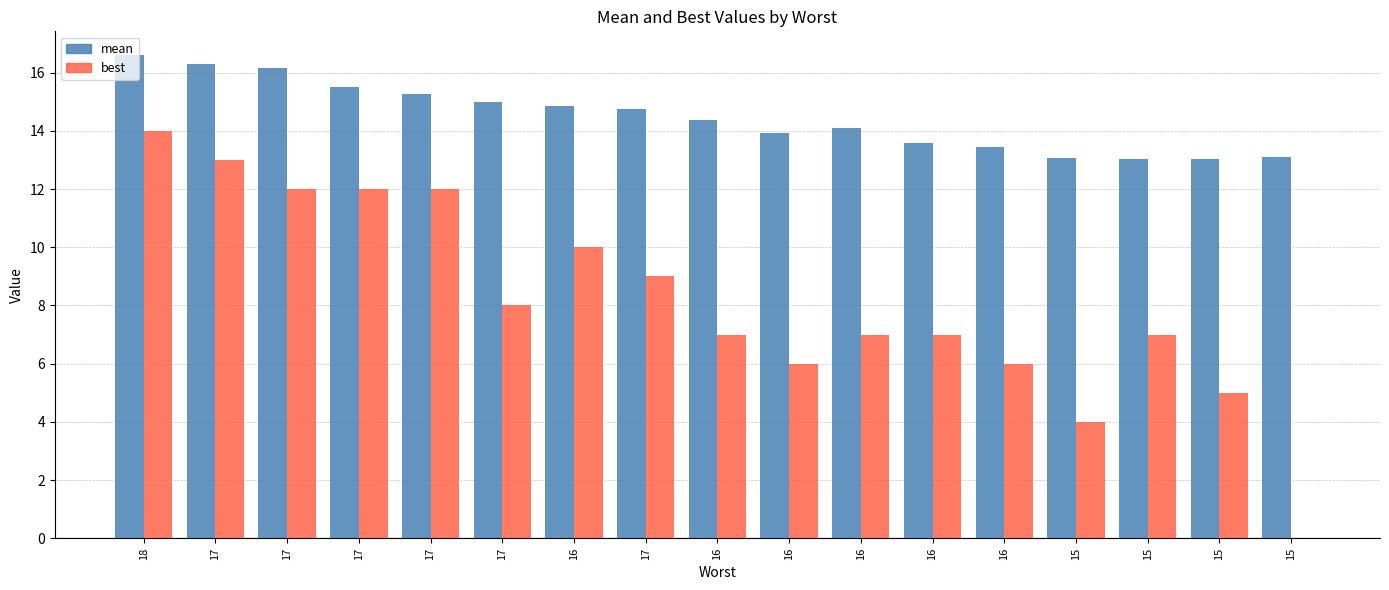

True or false: mean has a value of 13.5 at 16.

True